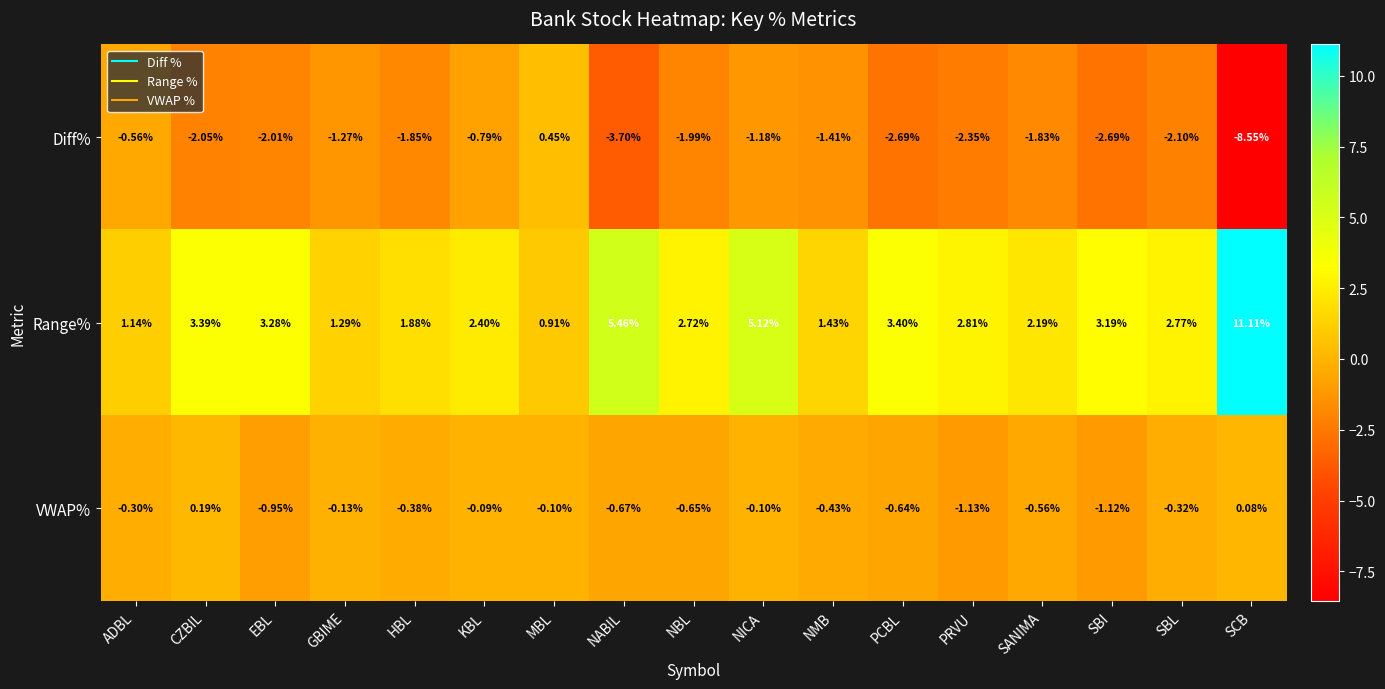

At which category does the chart reach its minimum across all series?

SCB